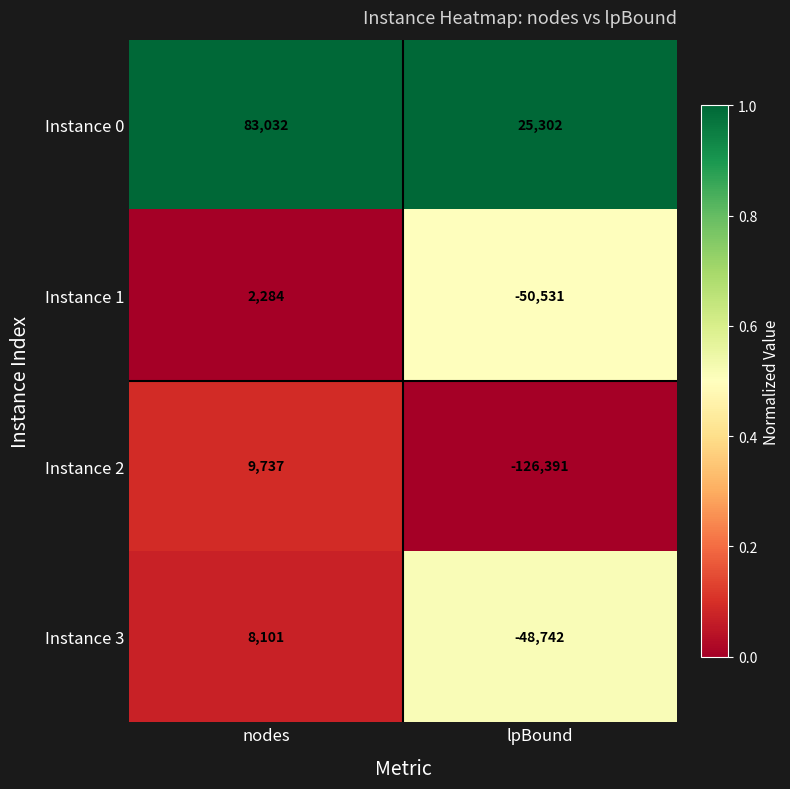

Rank the series by their maximum value, from highest to lowest.

Instance 0, Instance 2, Instance 3, Instance 1